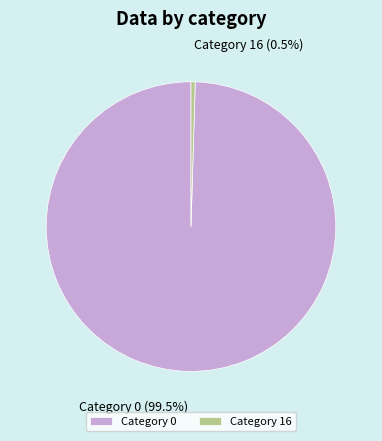

Which category accounts for the majority?

Category 0